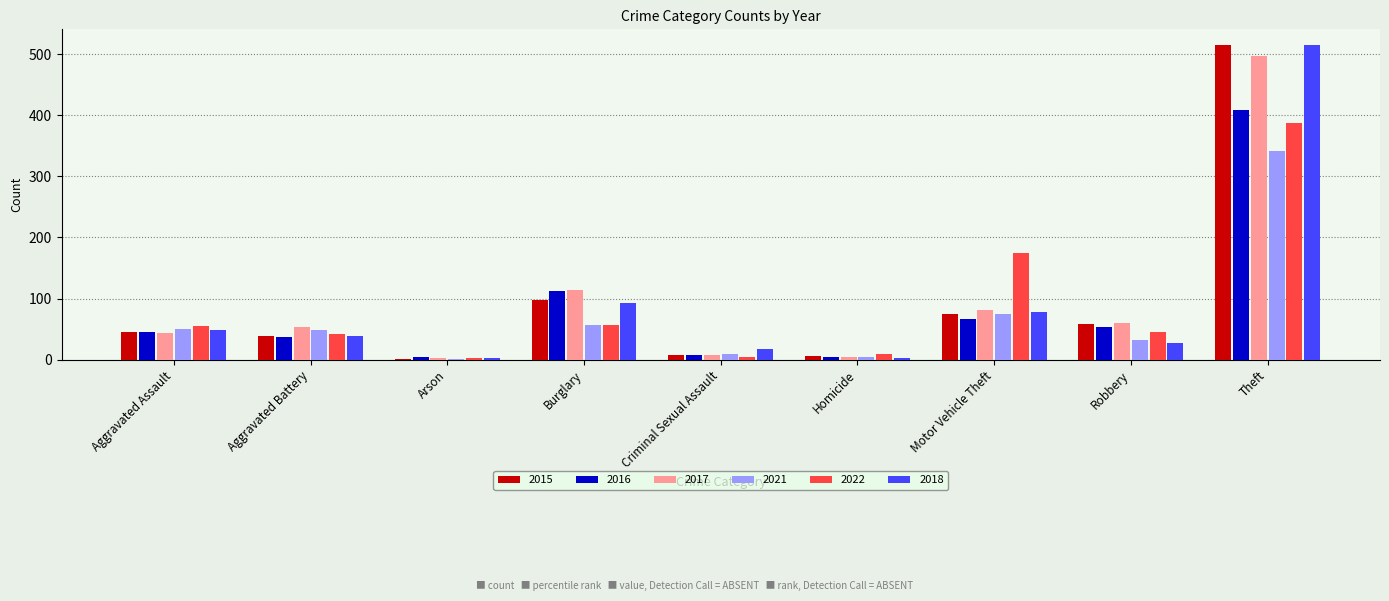

What is the sum of the 2021 values at Robbery and Homicide?

36